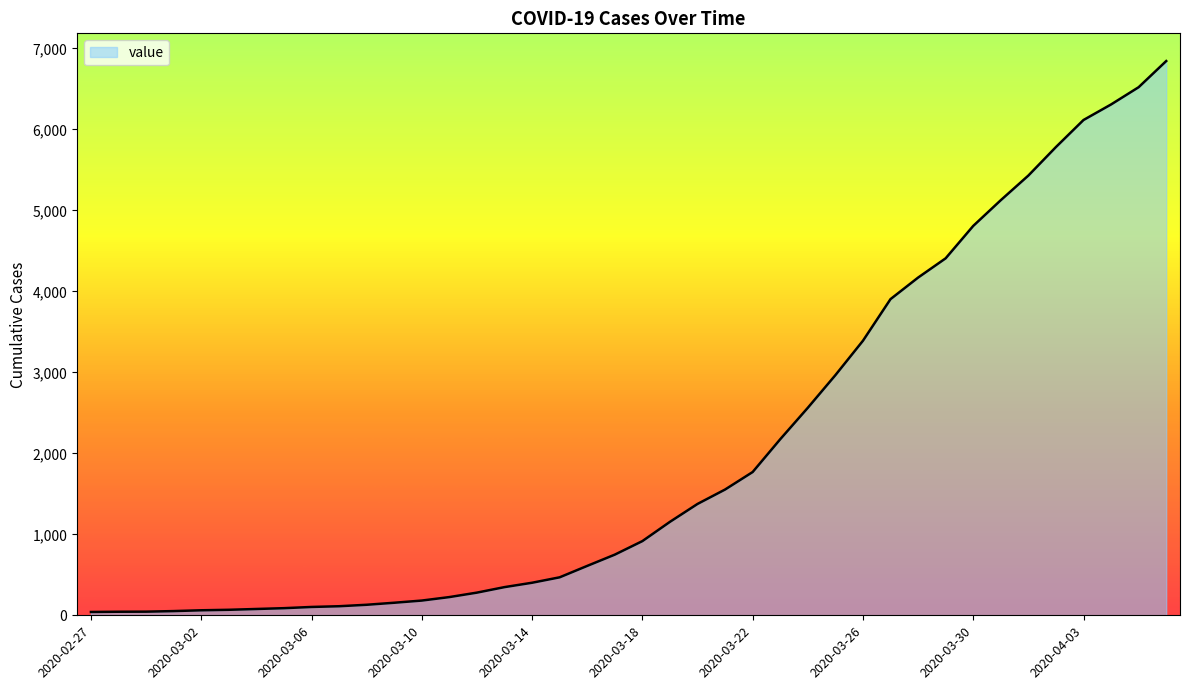

What is the difference between the maximum and minimum values?

6803